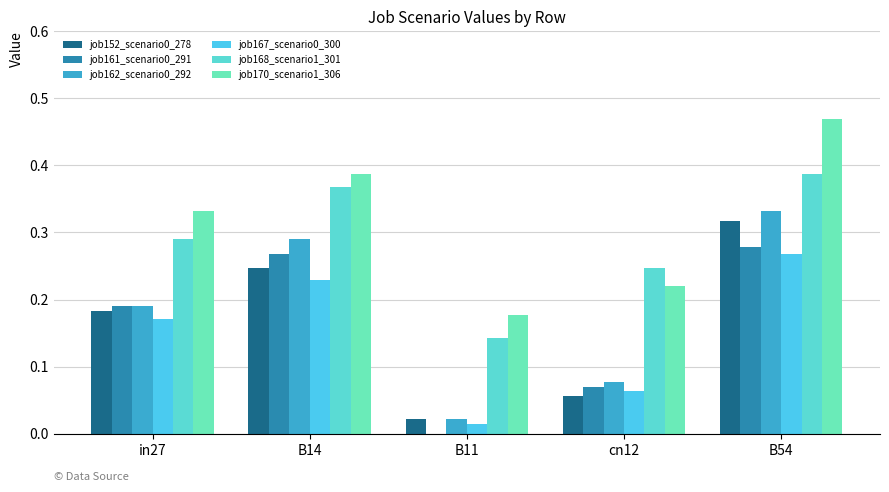

How many values in job161_scenario0_291 are above zero?

4